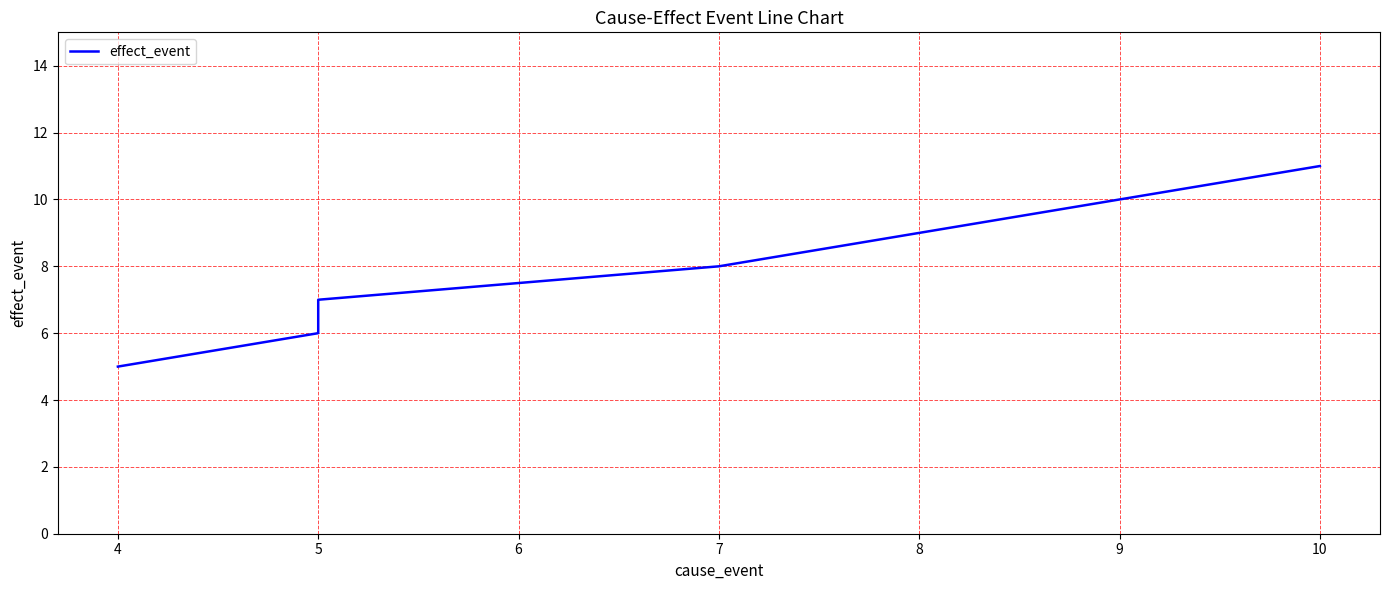

Approximately how many times larger is the value at 5 compared to 10?

0.5